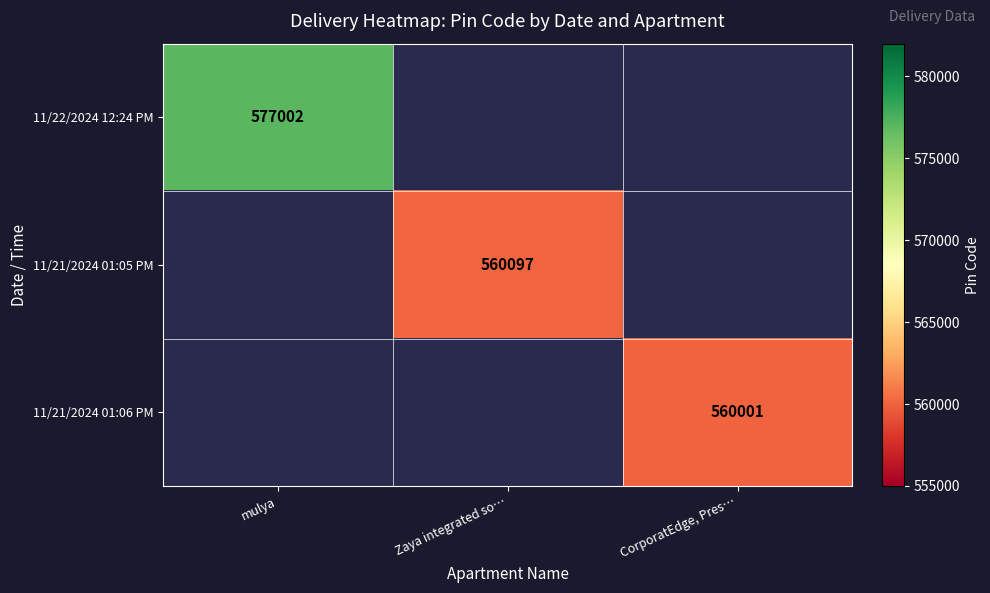

True or false: 11/21/2024 01:05 PM has a value of 774141 at Zaya integrated so….

False